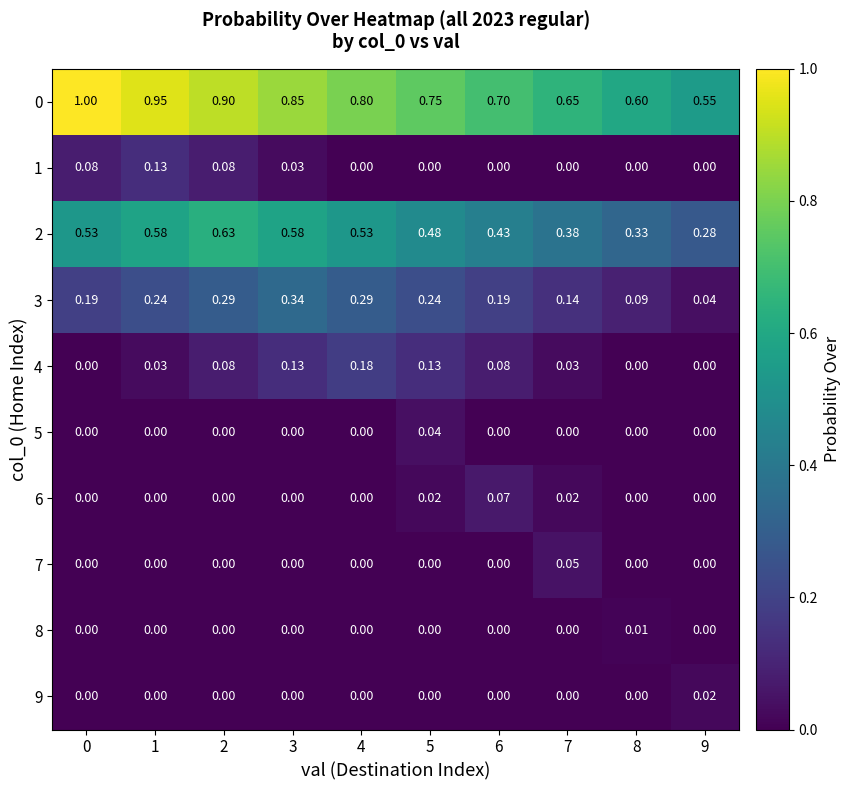

List the series in order of their peak value, highest first.

0, 2, 3, 4, 1, 6, 7, 5, 9, 8